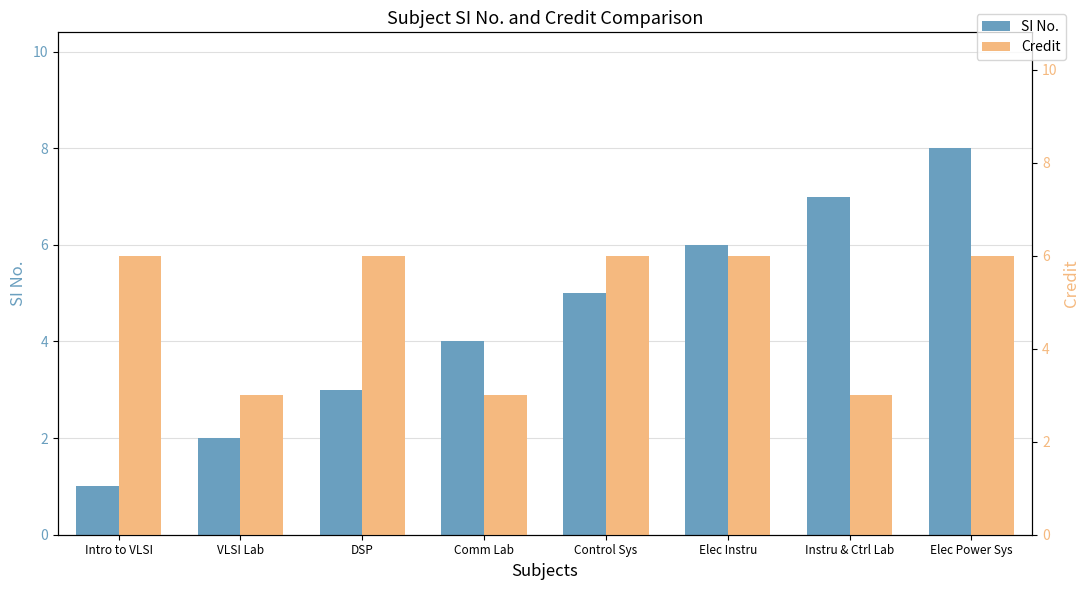

What is the lowest value of the SI No. series?

1